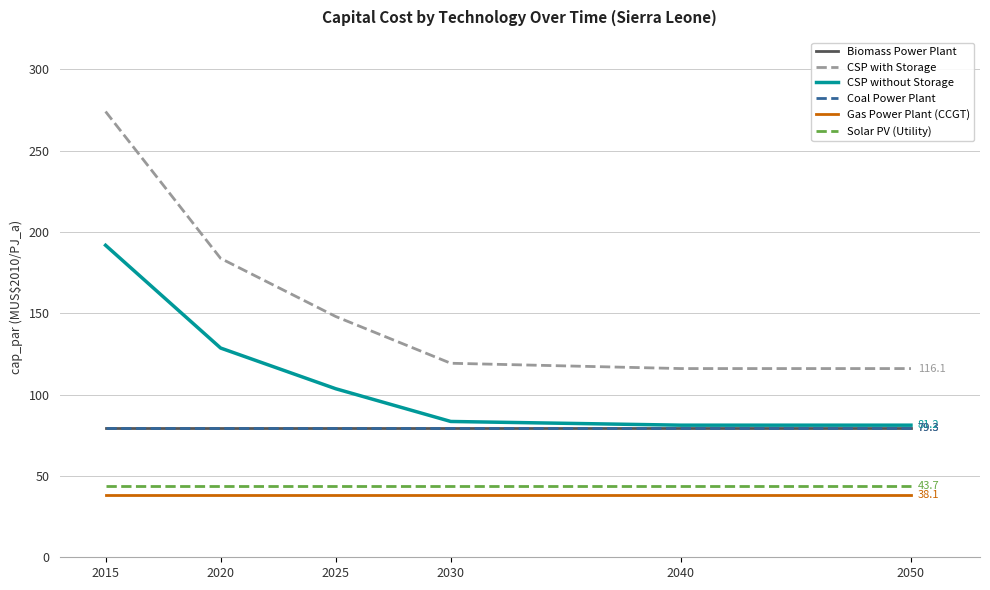

What value does the Biomass Power Plant series have at 2020?

79.3